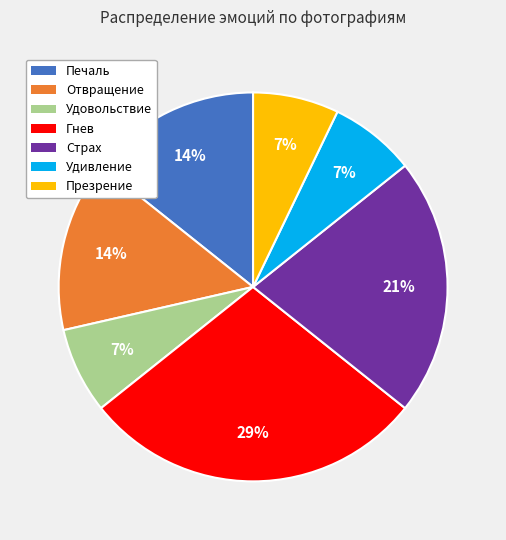

How many segments does this pie chart have?

7